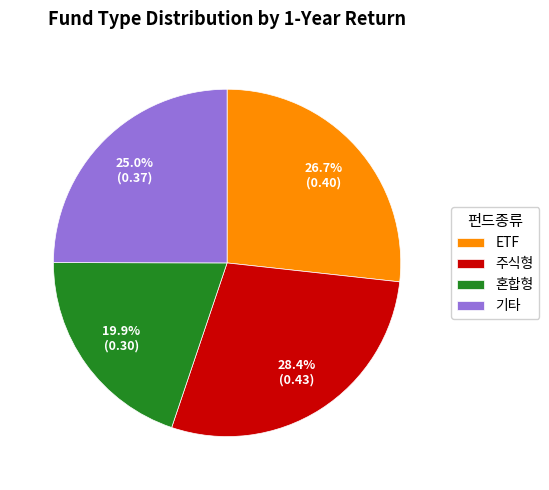

Is there a majority slice in this chart?

No